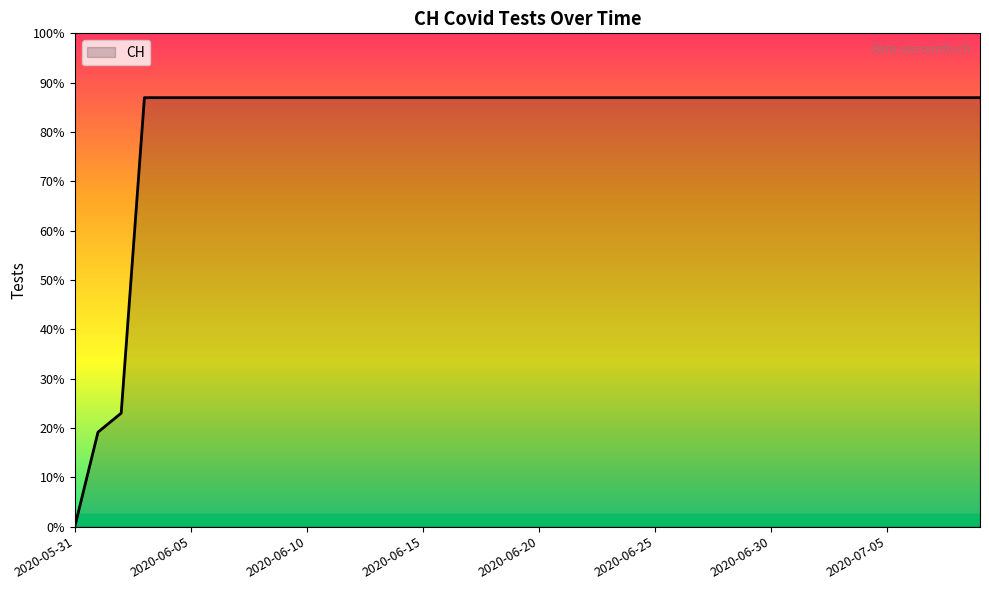

At which category does the chart reach its minimum across all series?

2020-05-31